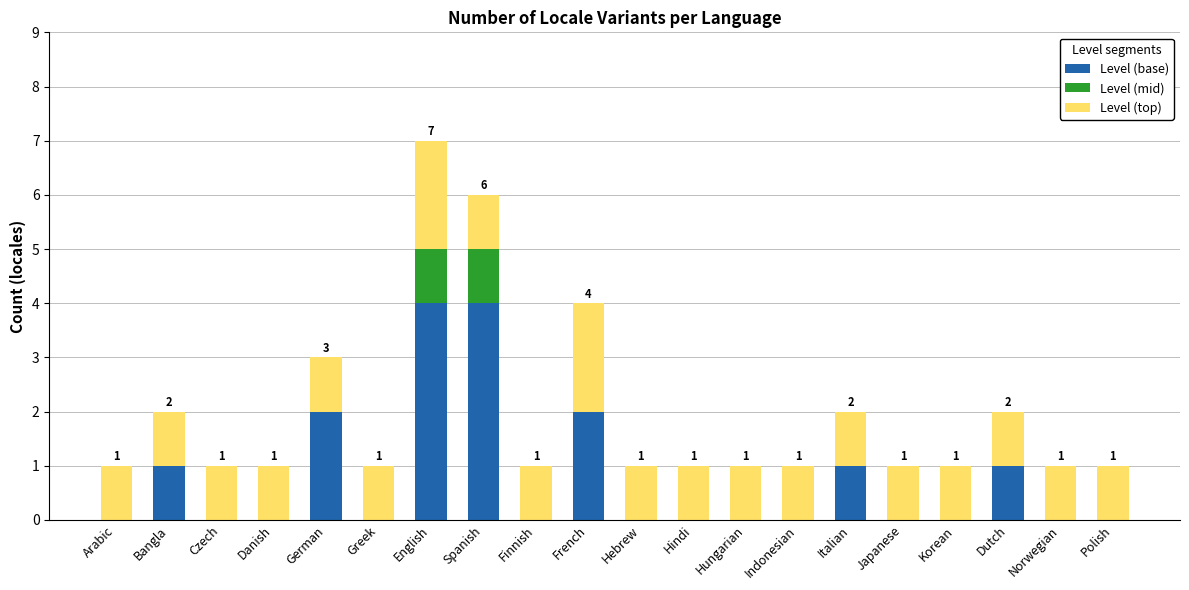

Is it true that Level (base) equals 1 at French?

False